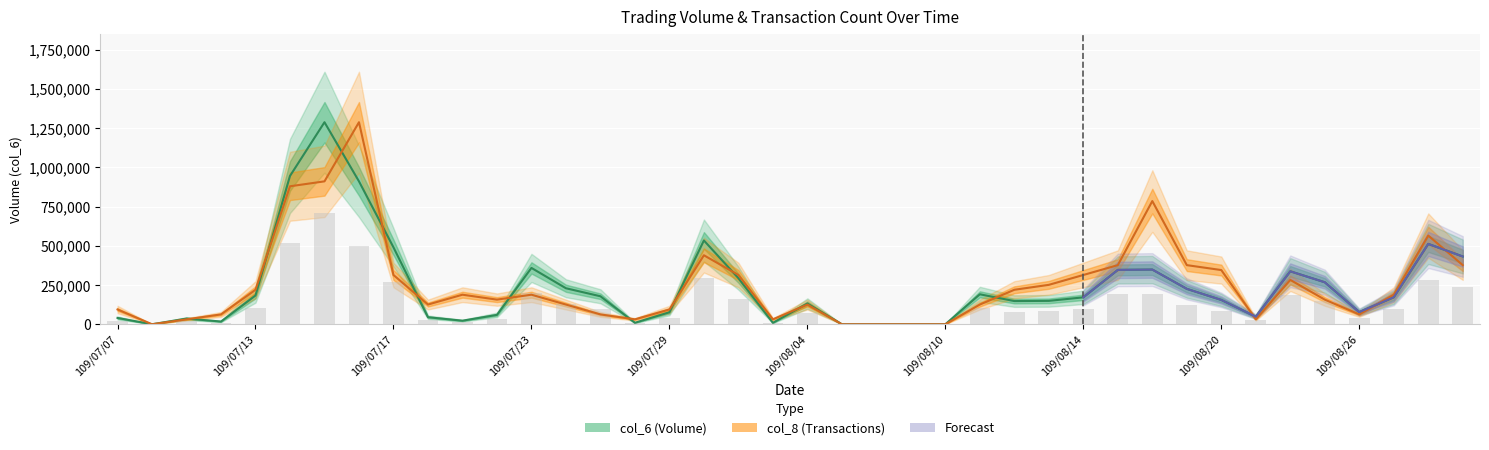

Does the chart contain any negative values?

No